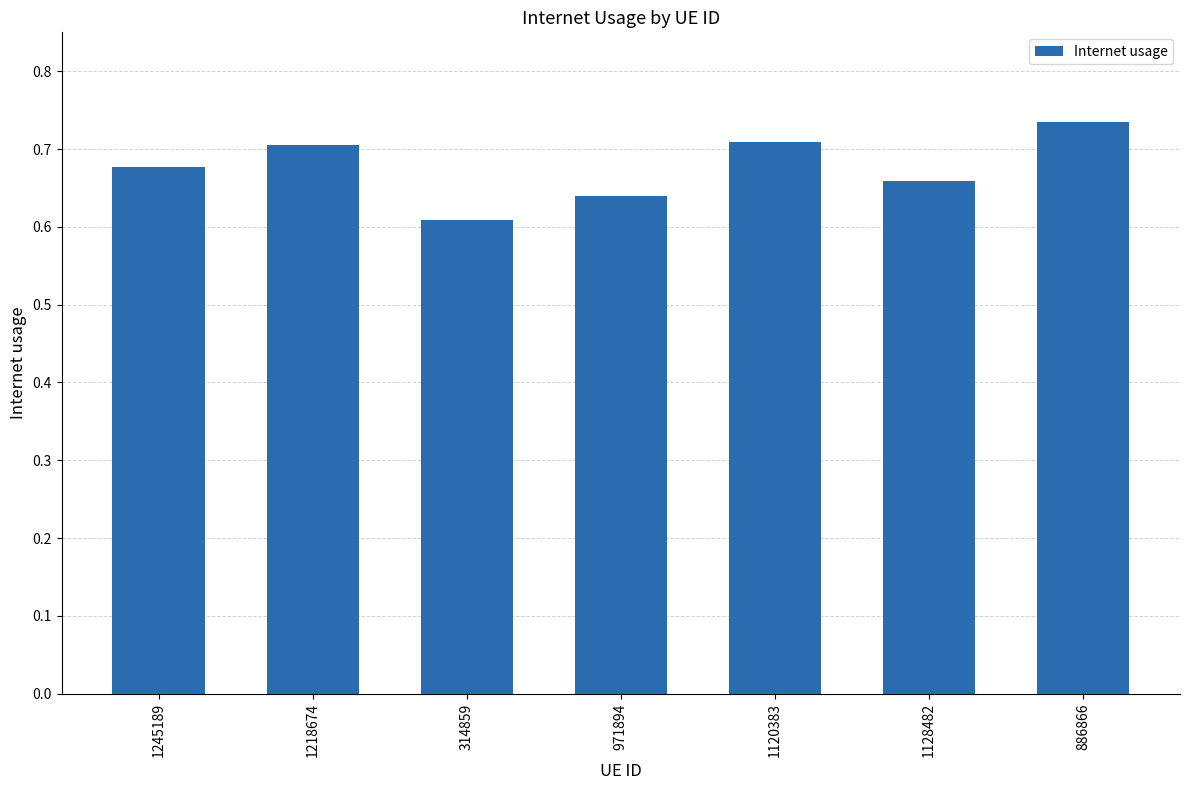

What is the difference between the maximum and minimum values?

0.1